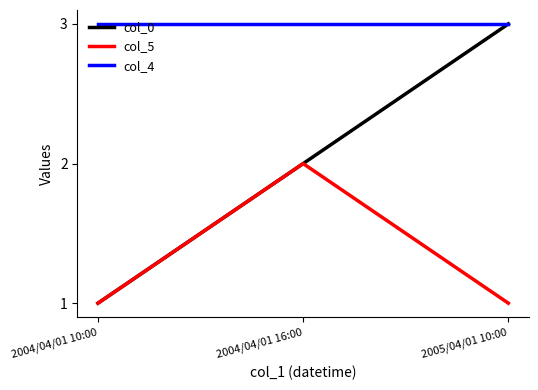

Which series has the largest range (max minus min)?

col_0